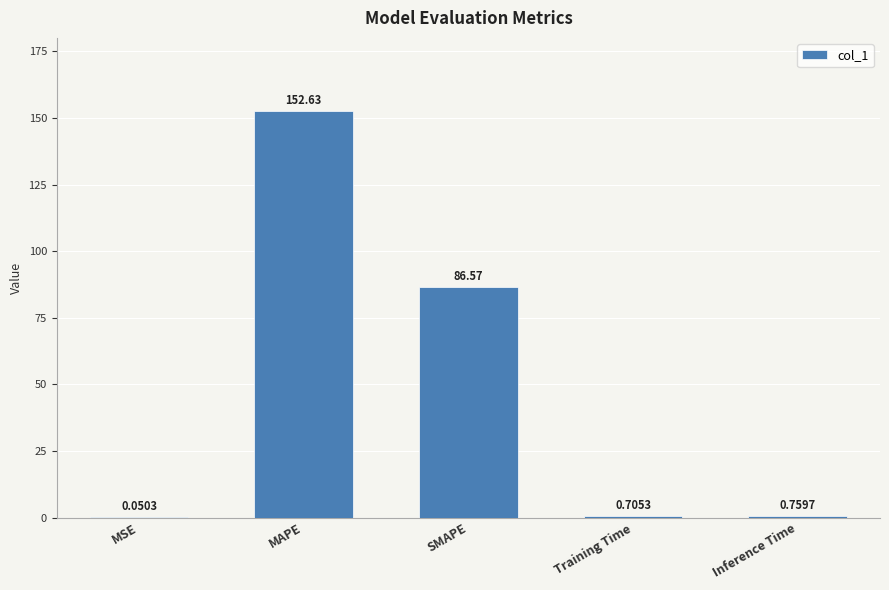

What is the sum of the values at Inference Time and Training Time?

1.5